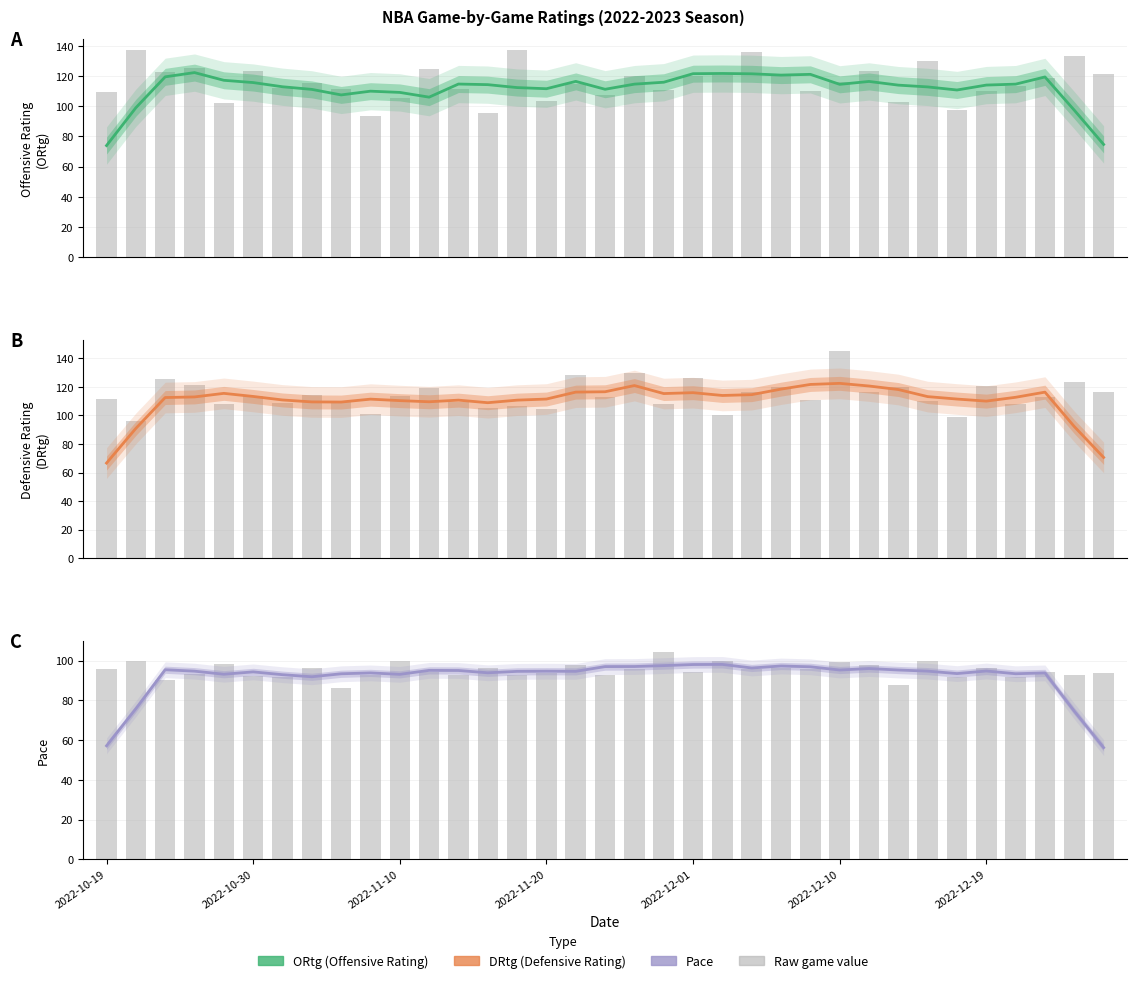

The Pace series shows 94.8 at 2022-12-19. True or false?

True